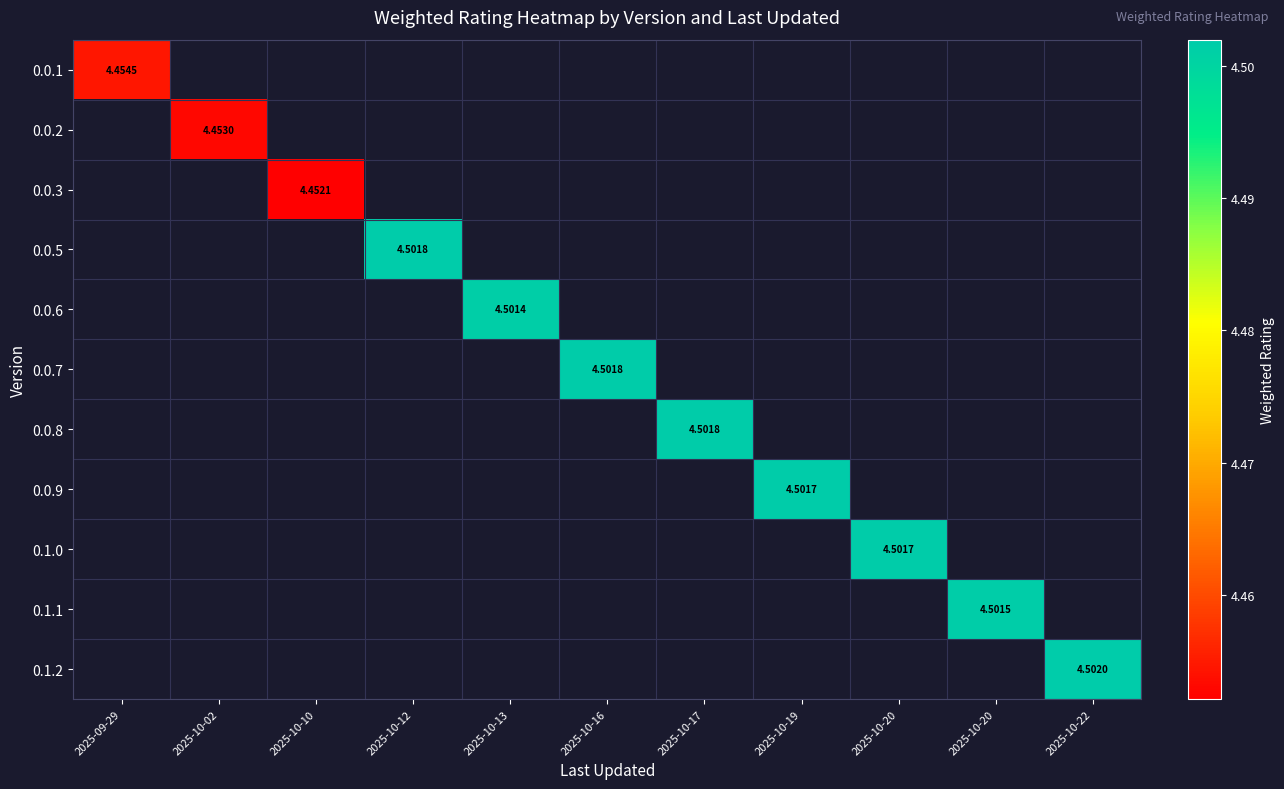

How many positive values does the 0.1.2 series have?

1